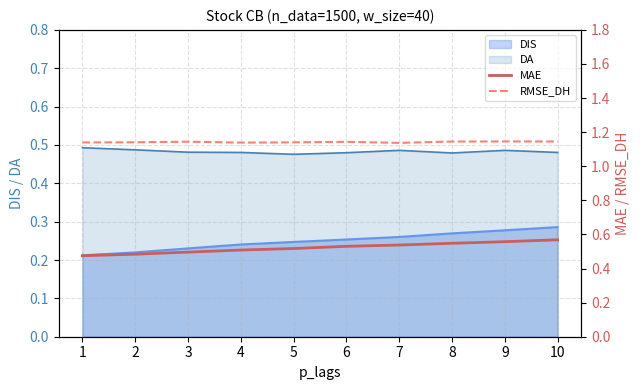

True or false: RMSE_DH and MAE intersect in this chart.

False